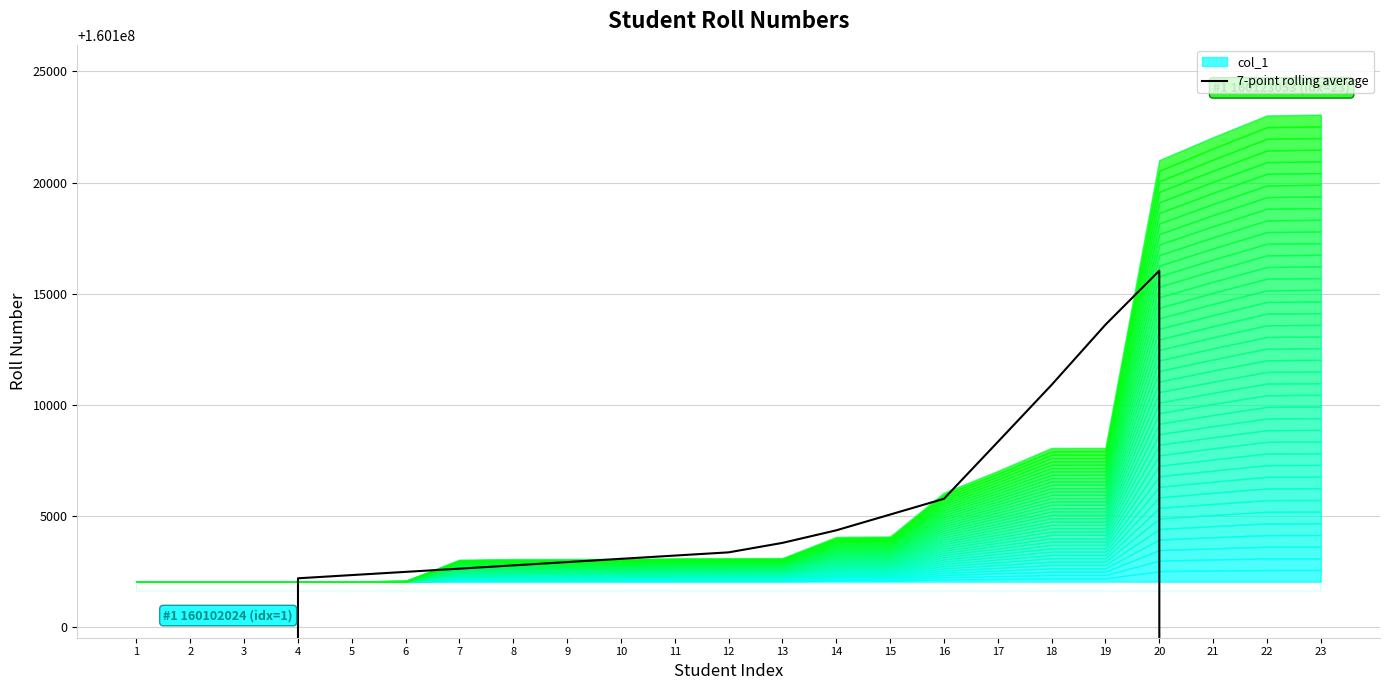

How many series are shown in this chart?

1